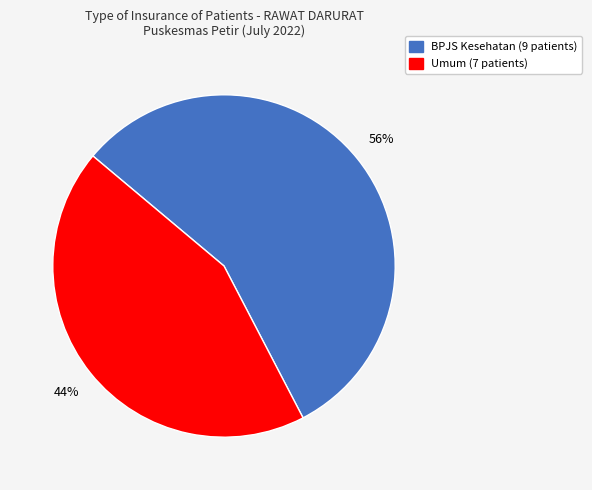

To the nearest percent, what is the average slice percentage?

50%